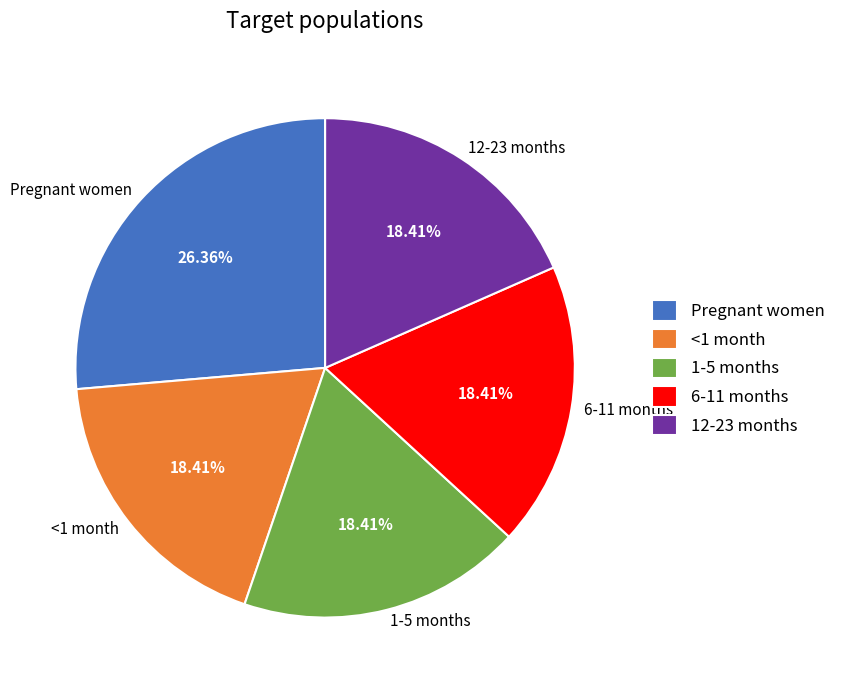

Between <1 month and Pregnant women, which is larger?

Pregnant women